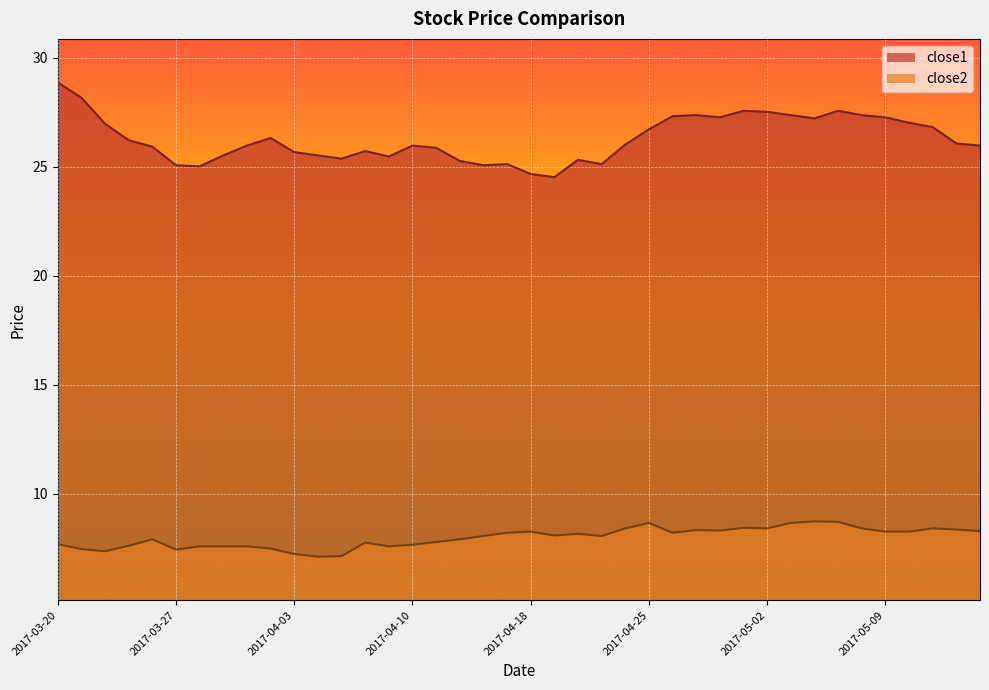

Which category has the highest value across all series?

2017-03-20